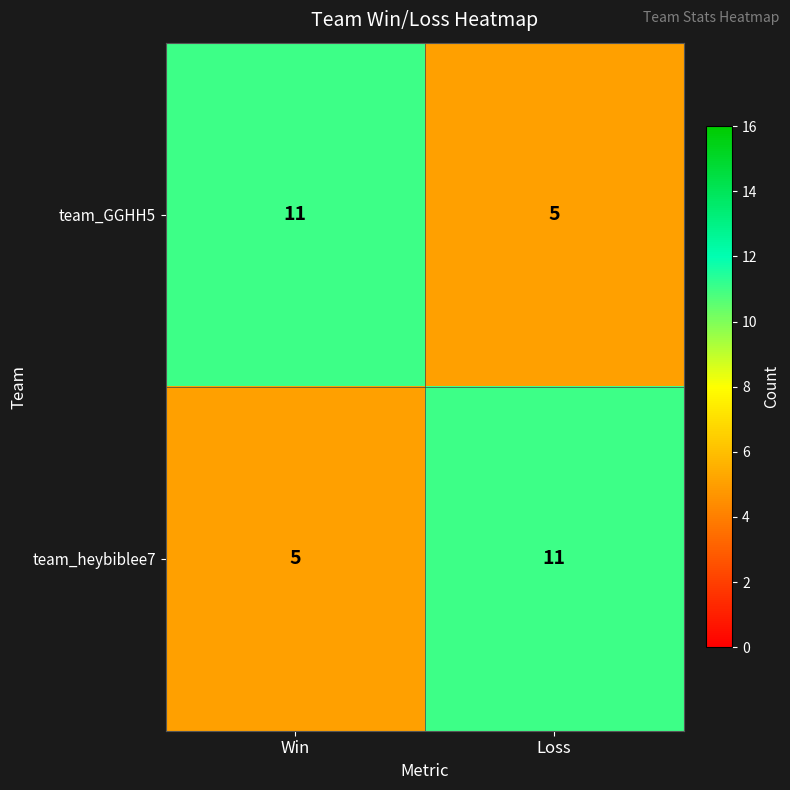

What is the approximate value of team_heybiblee7 at Loss?

11